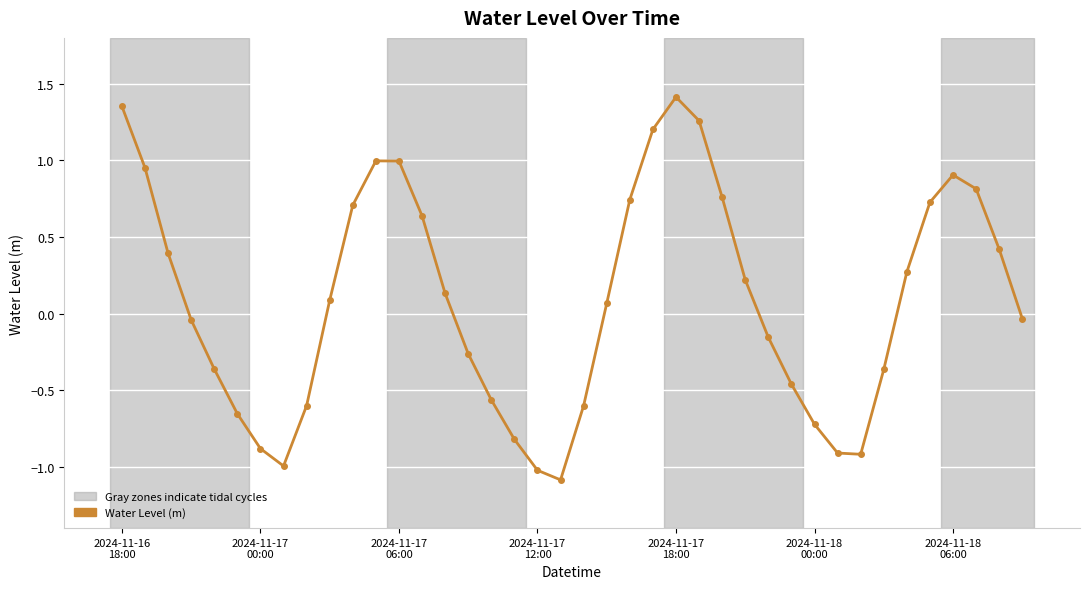

Does the chart have visible grid lines?

Yes